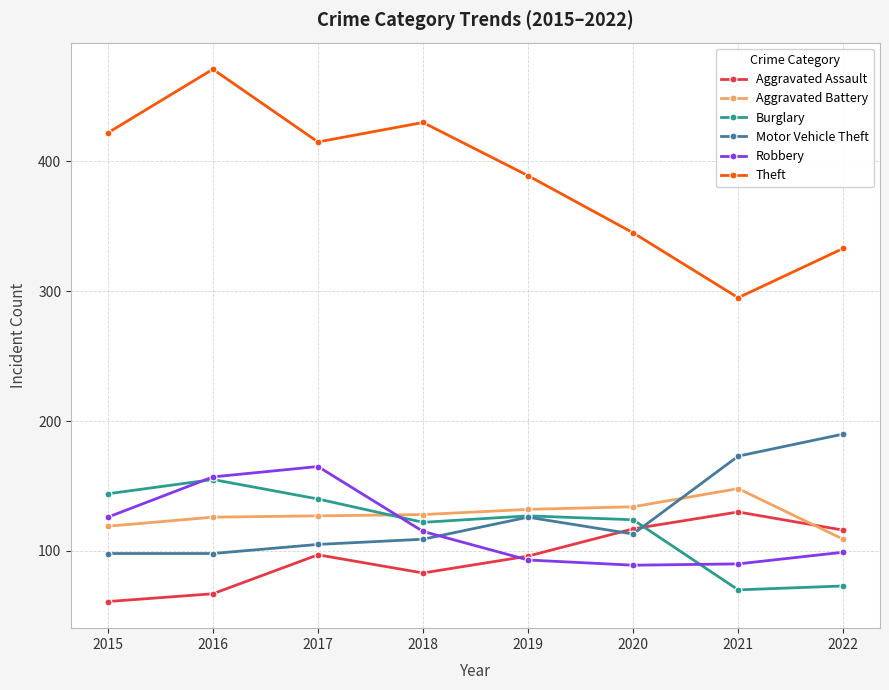

How many data points in Burglary are less than 127?

4